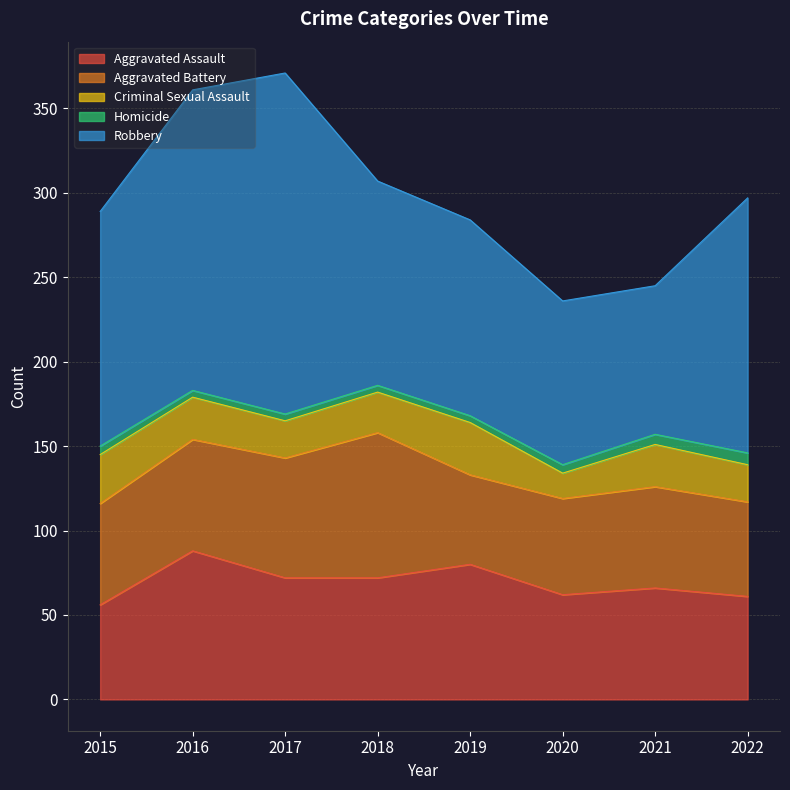

Which series has the largest total across all categories?

Robbery